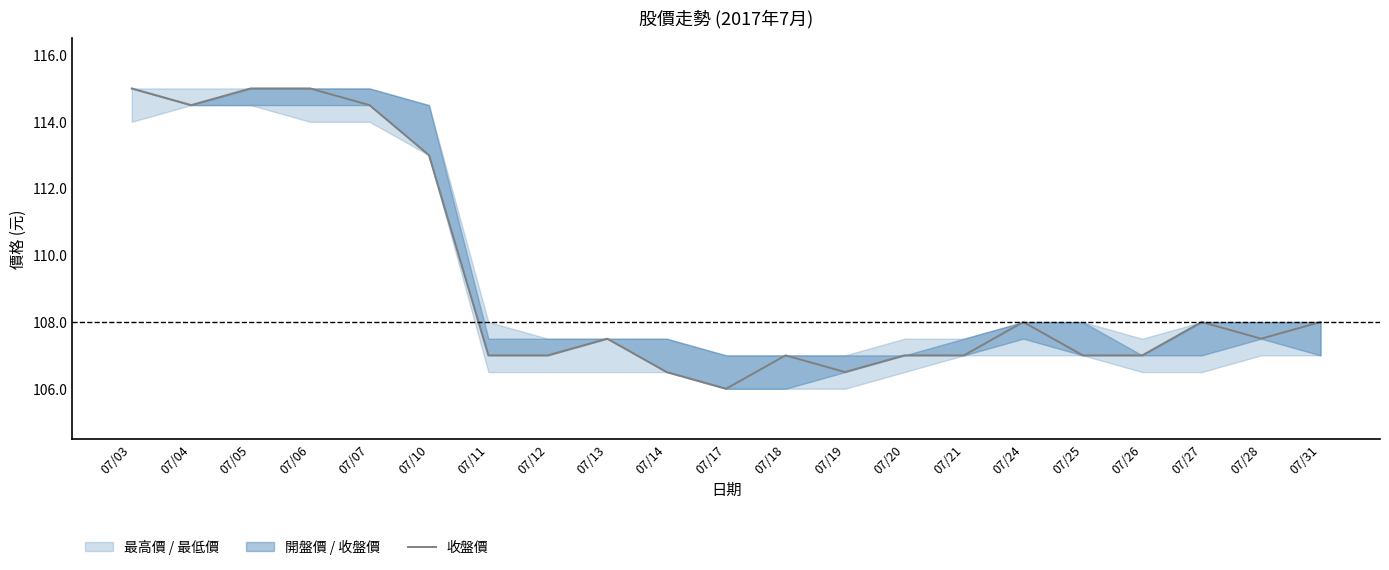

What is the difference between the maximum and minimum values?

9.0